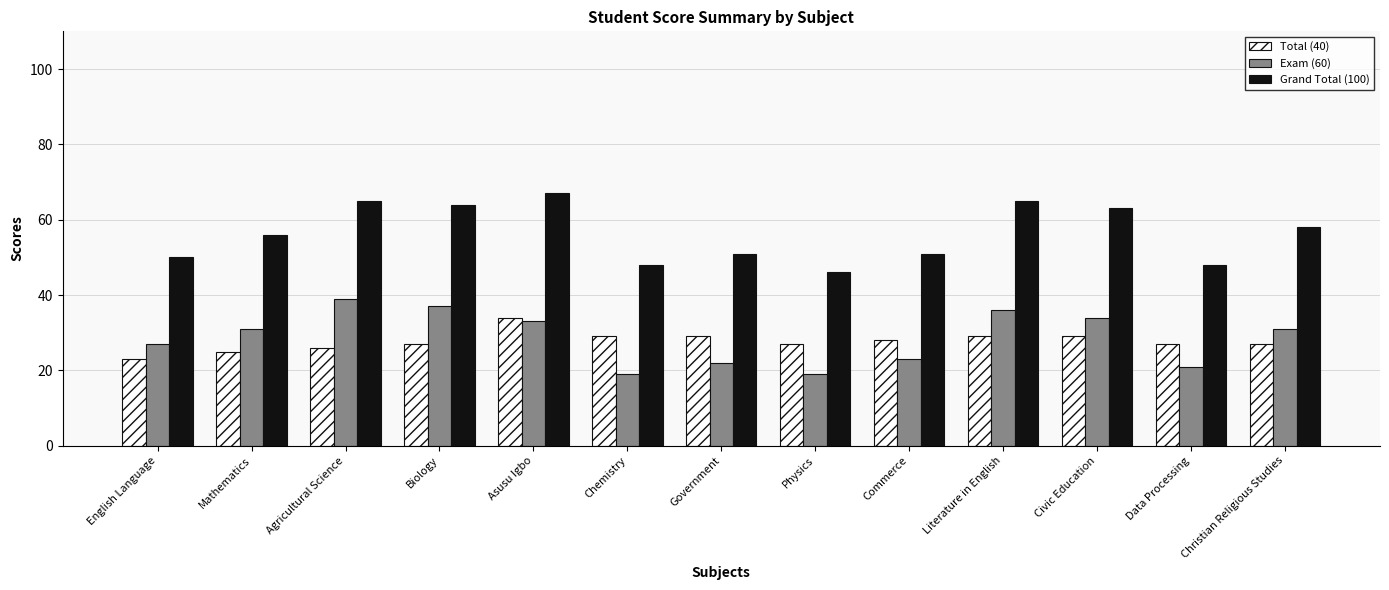

Reading right to left, what are all the values shown in this chart?

Total (40): Christian Religious Studies=27	Data Processing=27	Civic Education=29	Literature in English=29	Commerce=28	Physics=27	Government=29	Chemistry=29	Asusu Igbo=34	Biology=27	Agricultural Science=26	Mathematics=25	English Language=23
Exam (60): Christian Religious Studies=31	Data Processing=21	Civic Education=34	Literature in English=36	Commerce=23	Physics=19	Government=22	Chemistry=19	Asusu Igbo=33	Biology=37	Agricultural Science=39	Mathematics=31	English Language=27
Grand Total (100): Christian Religious Studies=58	Data Processing=48	Civic Education=63	Literature in English=65	Commerce=51	Physics=46	Government=51	Chemistry=48	Asusu Igbo=67	Biology=64	Agricultural Science=65	Mathematics=56	English Language=50